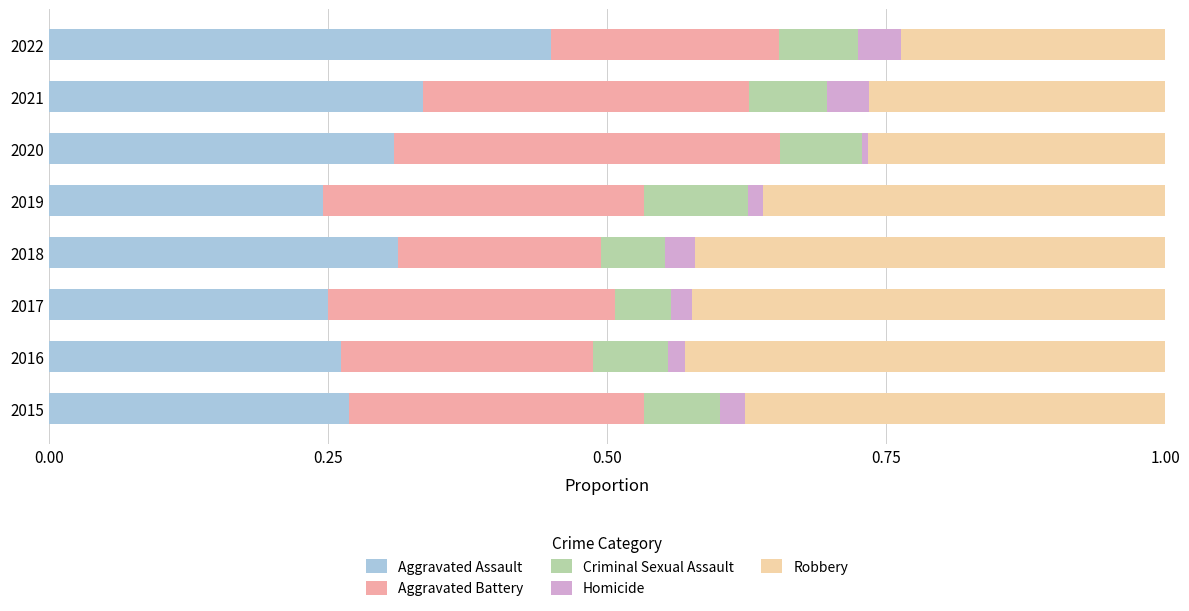

Is it true that Aggravated Assault equals 0.4 at 2015?

False